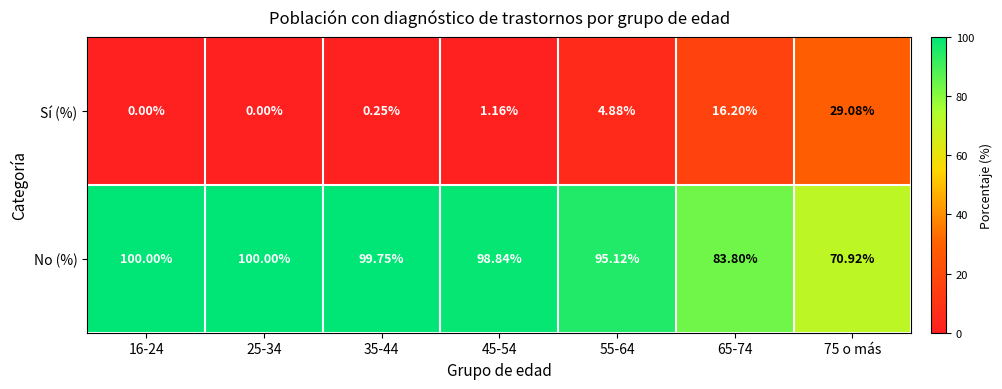

Rank the series by their maximum value, from highest to lowest.

No (%), Sí (%)